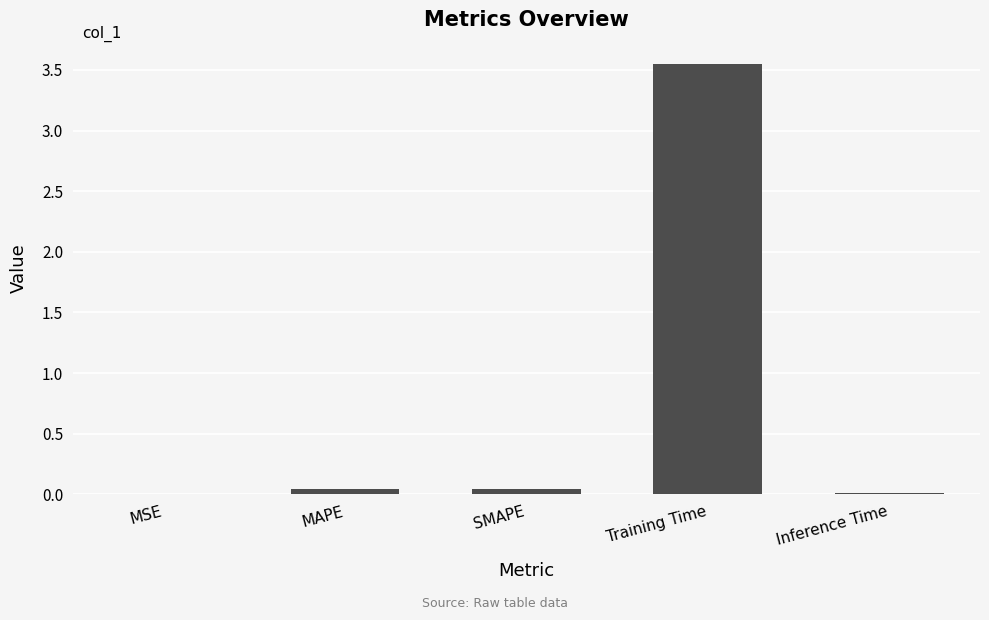

What is the sum of all values?

3.6